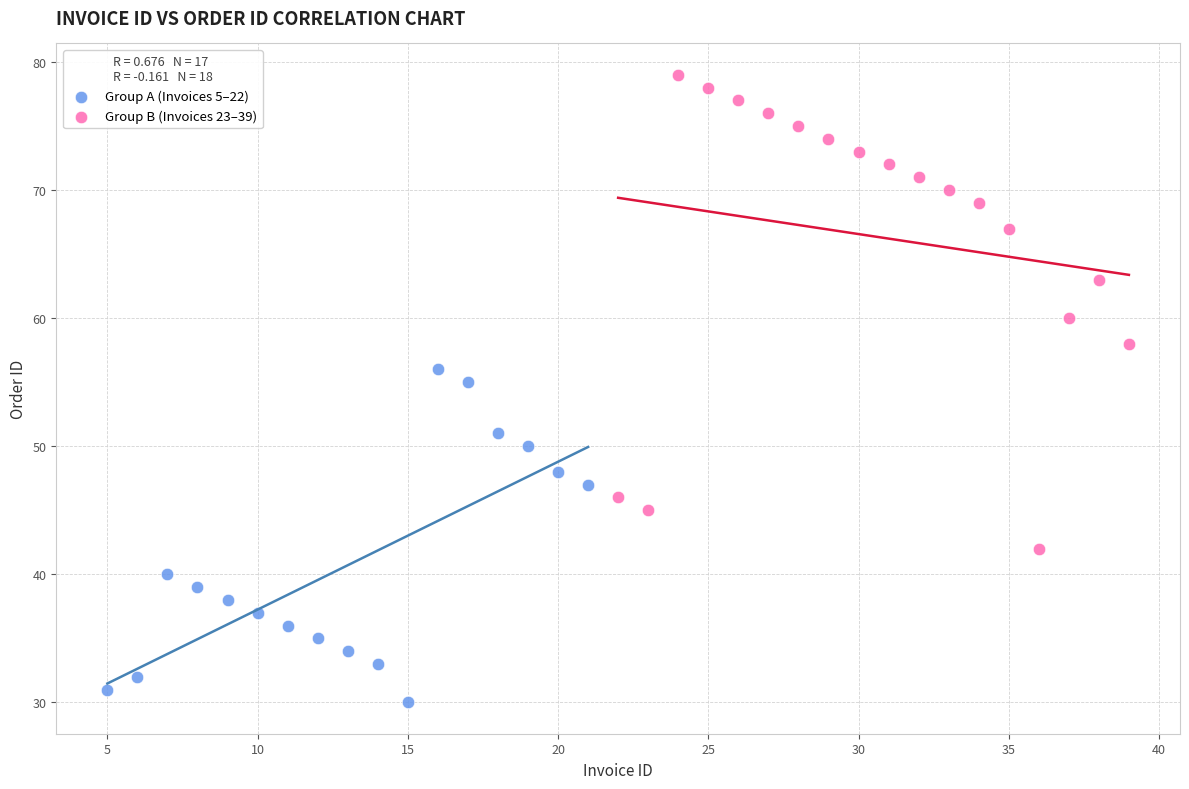

Which series has the largest Y range (max minus min)?

Group B (Invoices 23–39)